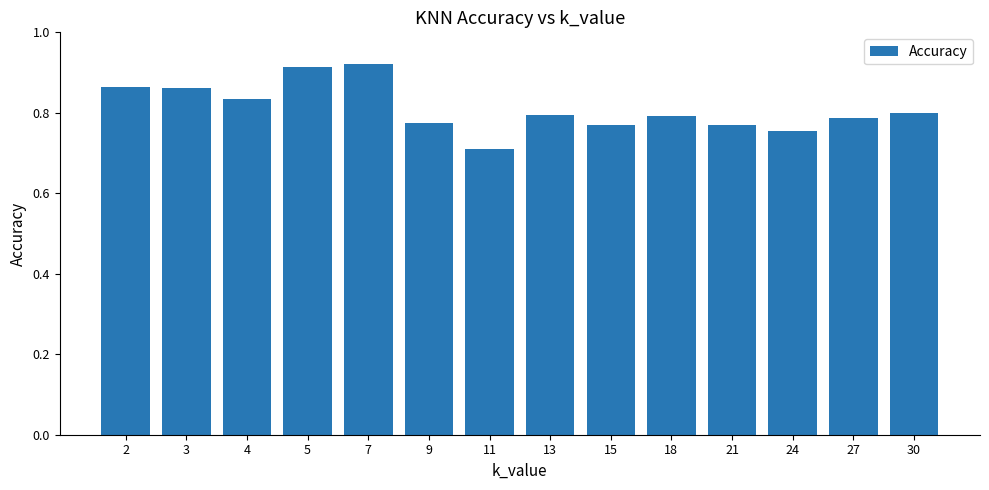

At which category does the chart reach its peak across all series?

7